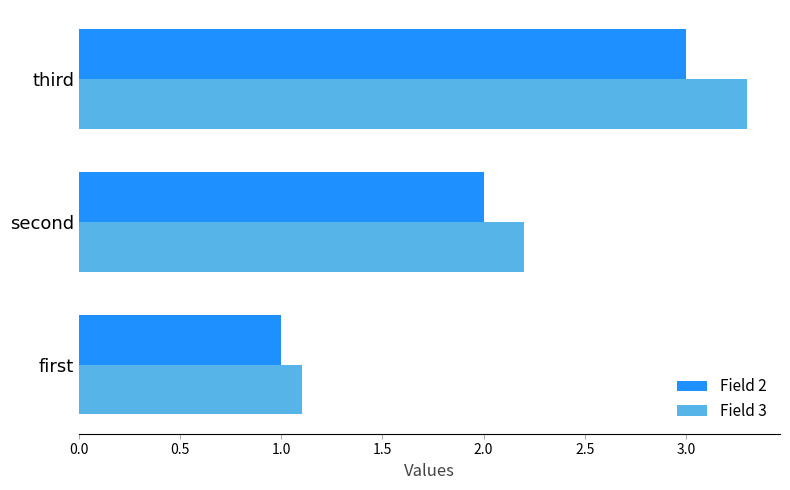

List the series in order of their peak value, lowest first.

Field 2, Field 3